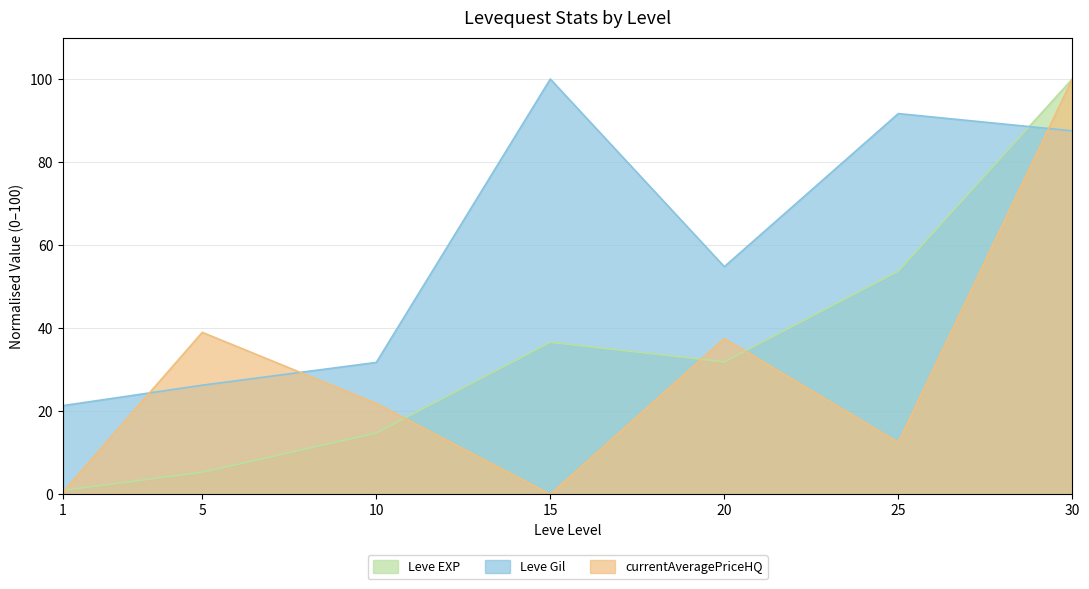

Does the chart display data point markers on the line(s)?

No